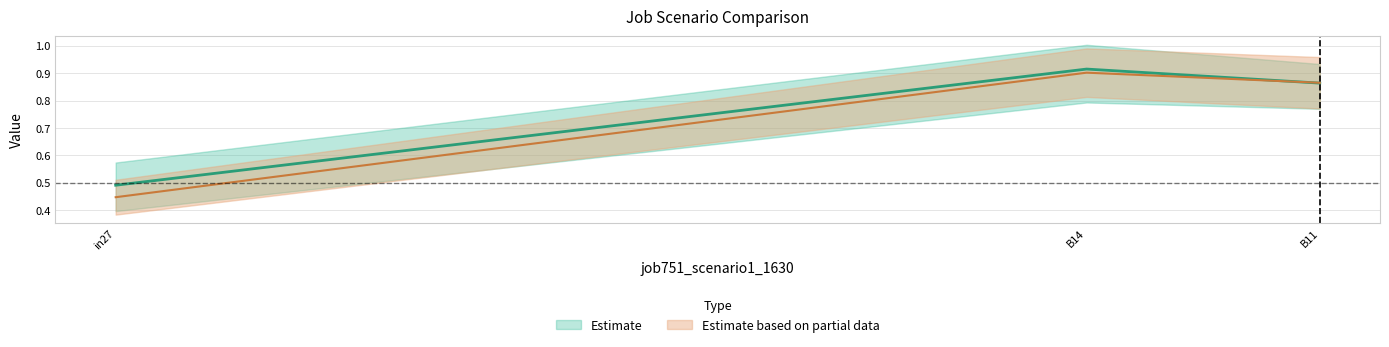

What is the spread (max minus min) of values at in27?

0.2